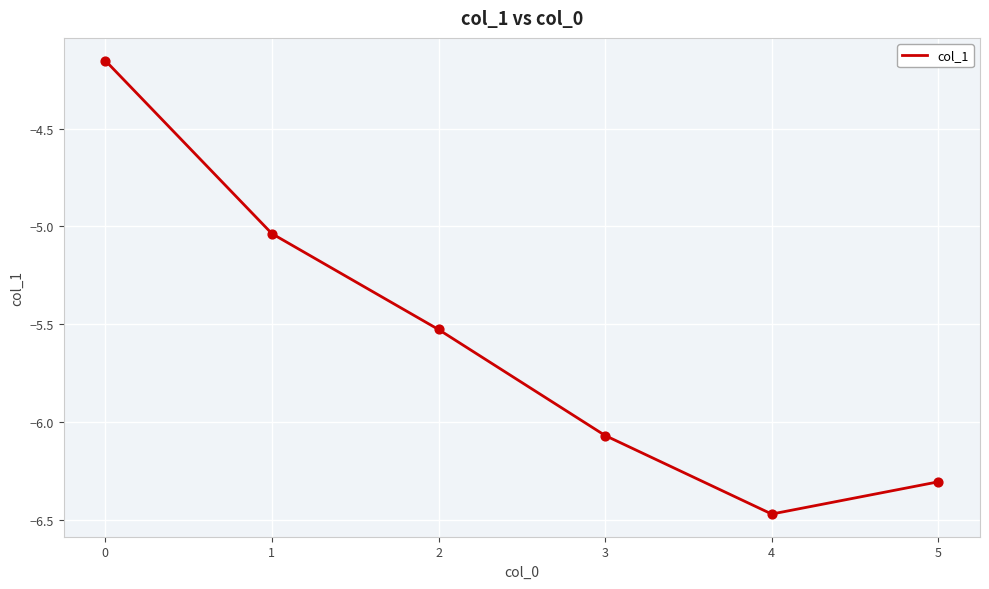

What is the change in value from 2 to 4?

-0.9